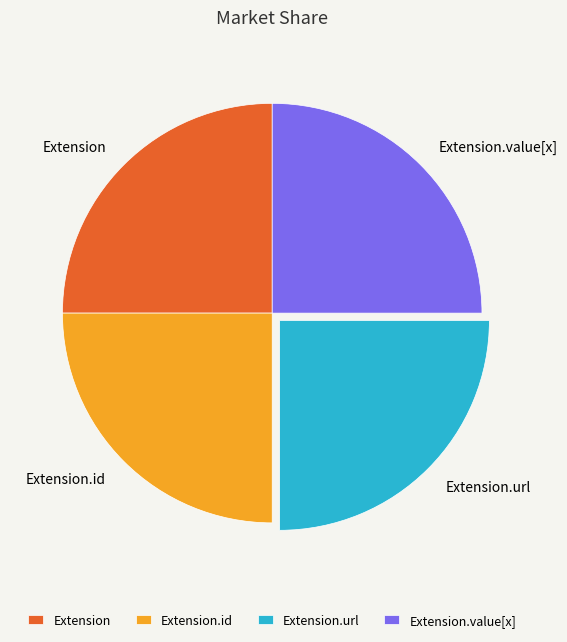

Is it true that Extension.url is 25% of the pie?

True